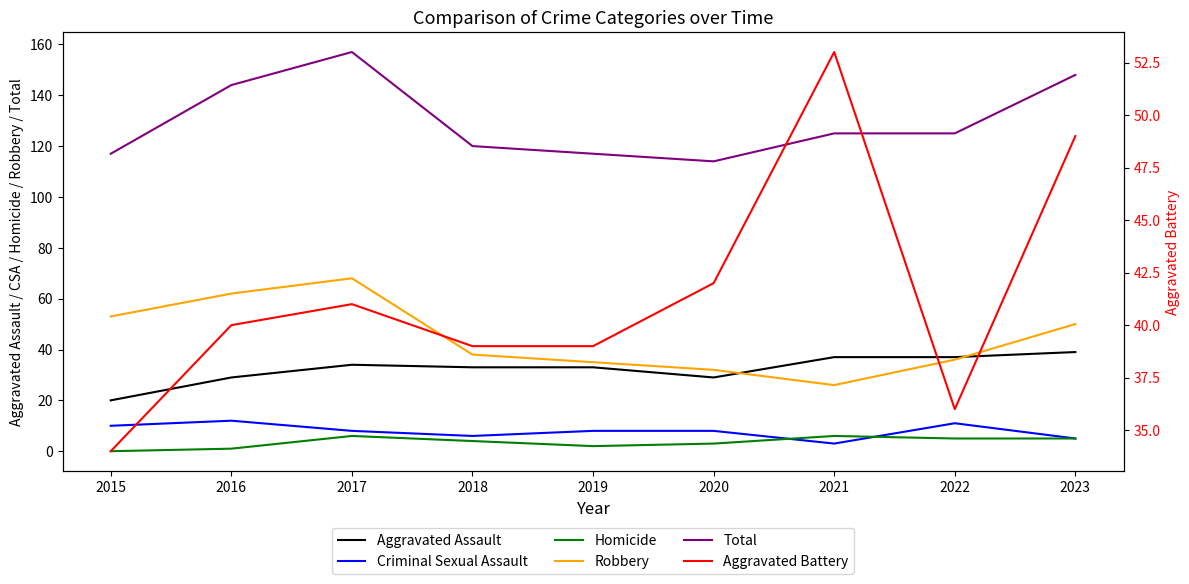

At which label does Homicide reach its minimum?

2015